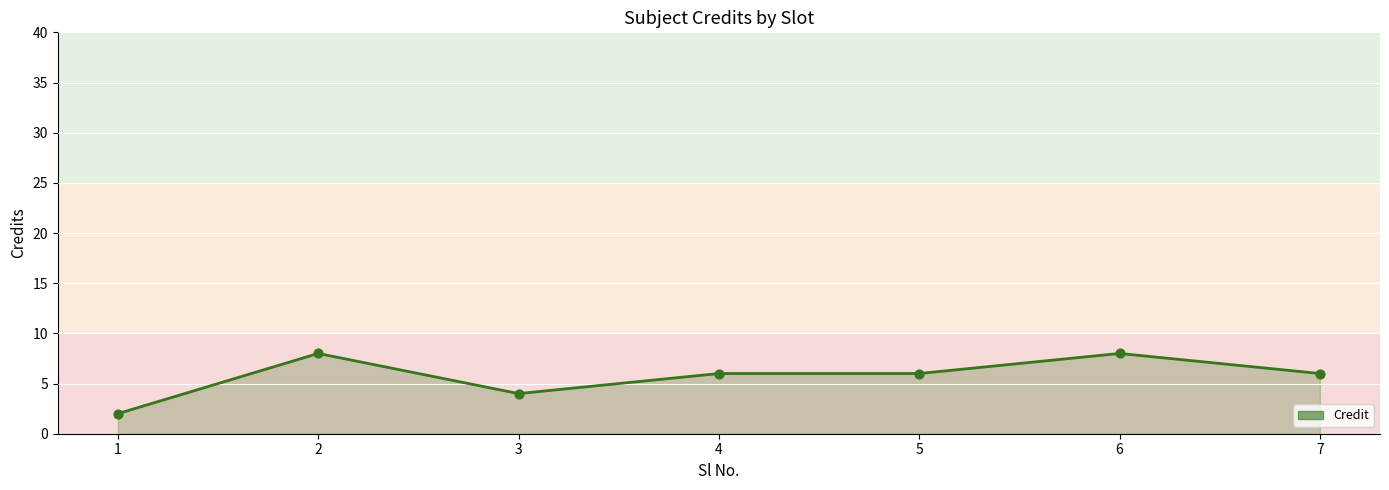

Between 1 and 5, which is larger?

5